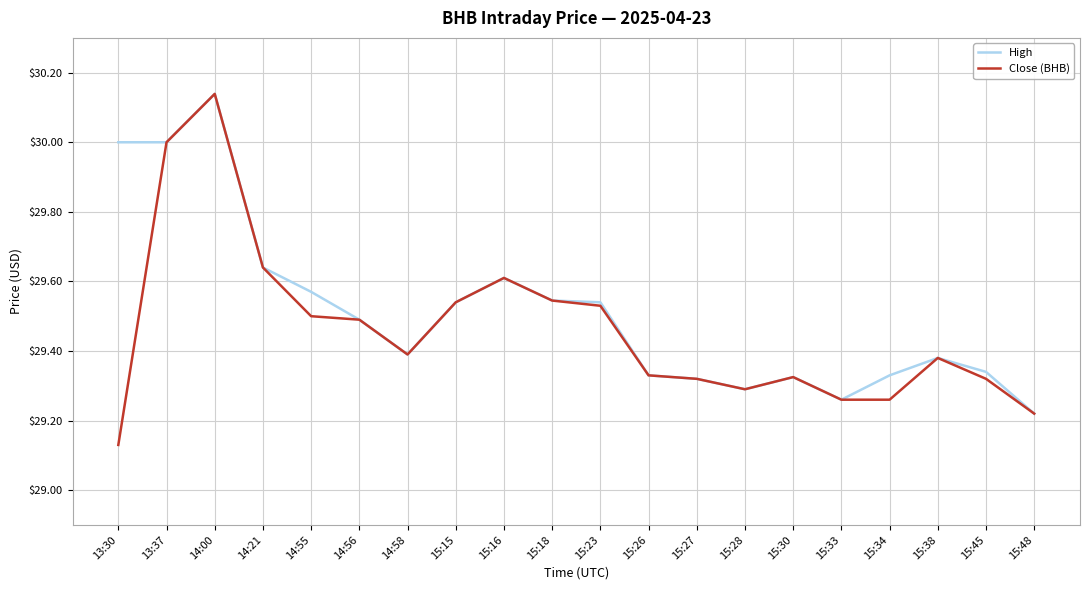

Which series has the largest range (max minus min)?

Close (BHB)